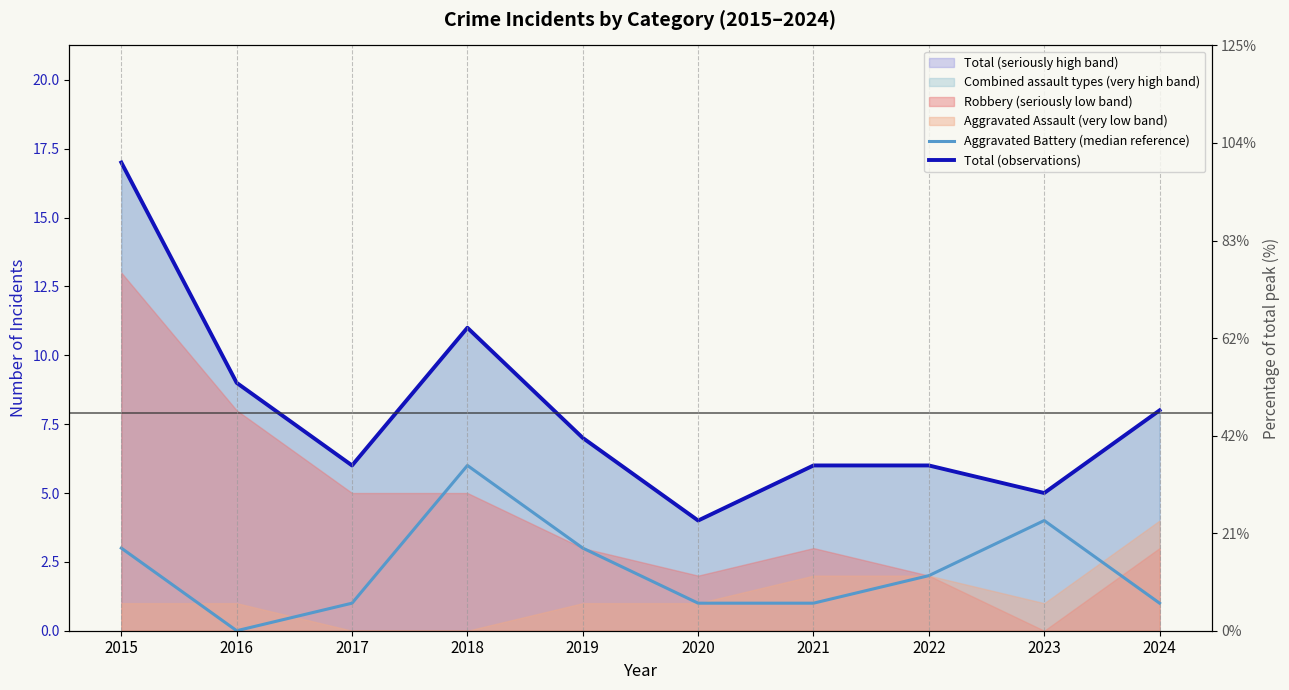

Reading left to right, transcribe all the data shown in this chart.

Aggravated Battery (median reference): 2015=3	2016=0	2017=1	2018=6	2019=3	2020=1	2021=1	2022=2	2023=4	2024=1
Total (observations): 2015=17	2016=9	2017=6	2018=11	2019=7	2020=4	2021=6	2022=6	2023=5	2024=8